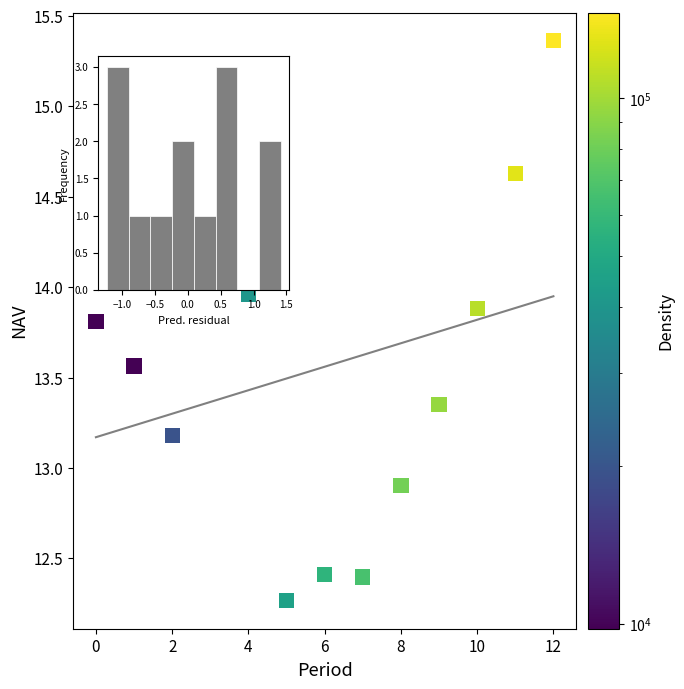

What Y value in the scatter plot is closest to 13?

12.9